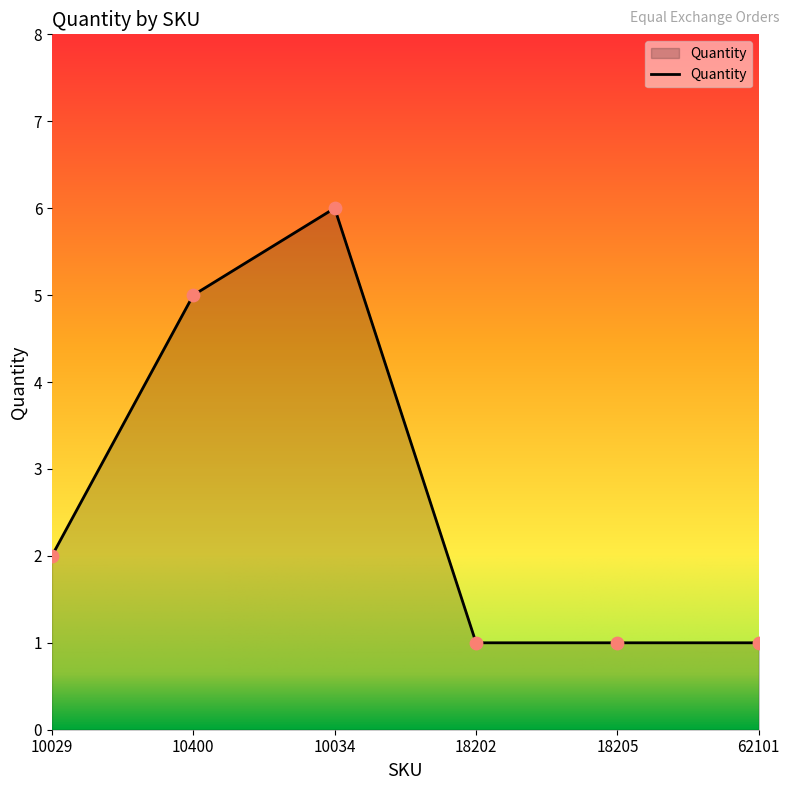

What is the change in value from 10034 to 18202?

-5